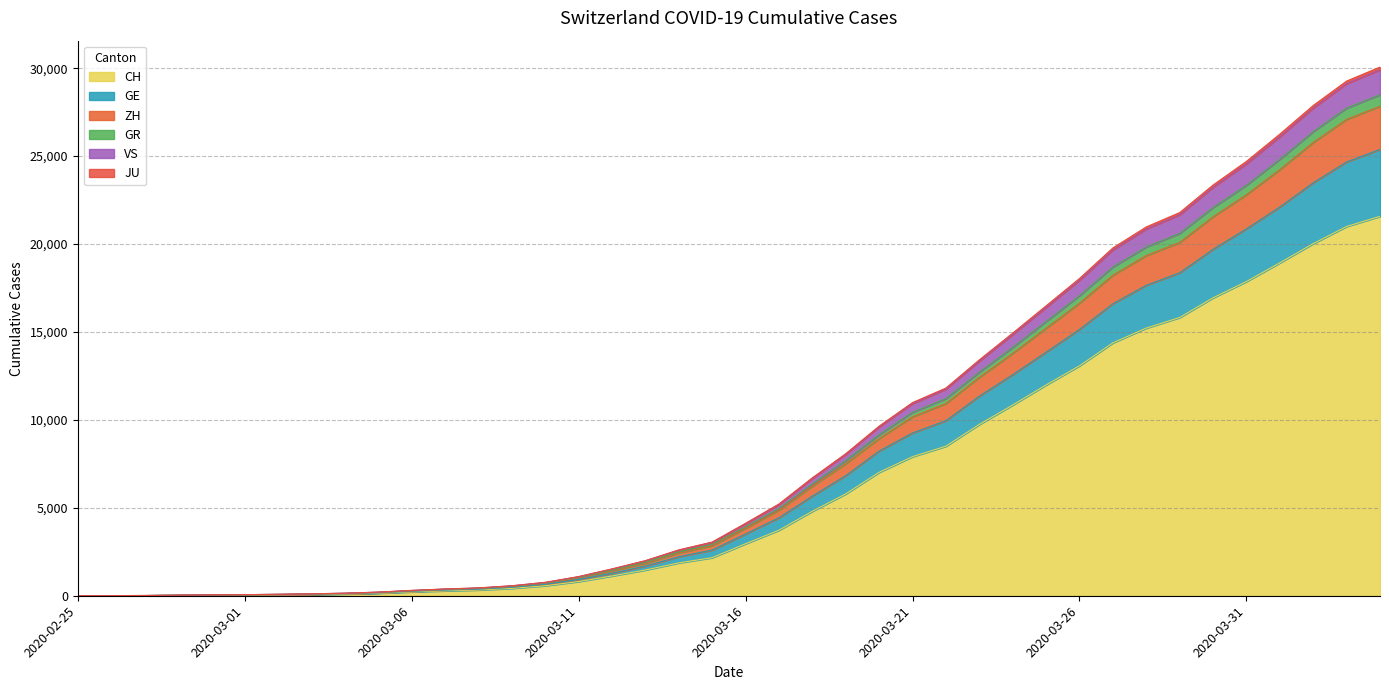

What is the highest value of the CH series?

21574